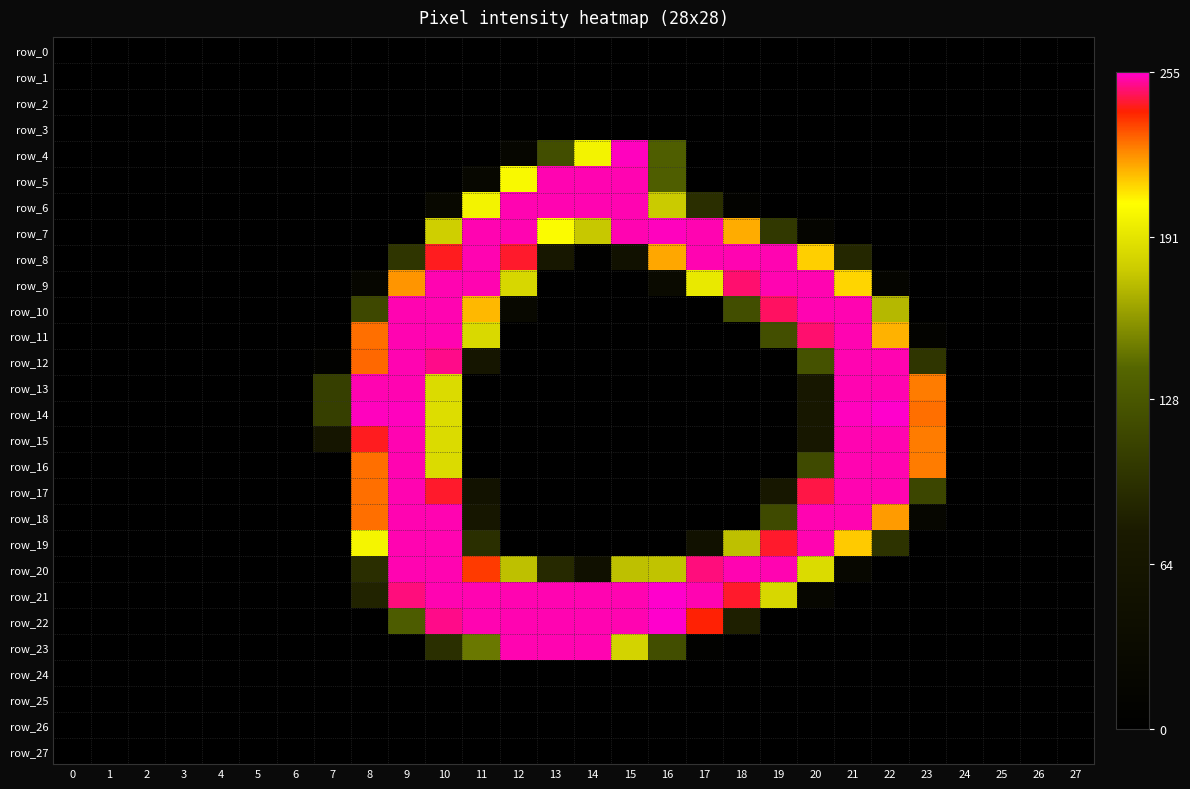

What is the difference between the second highest and second lowest values in the row_11 series?

253